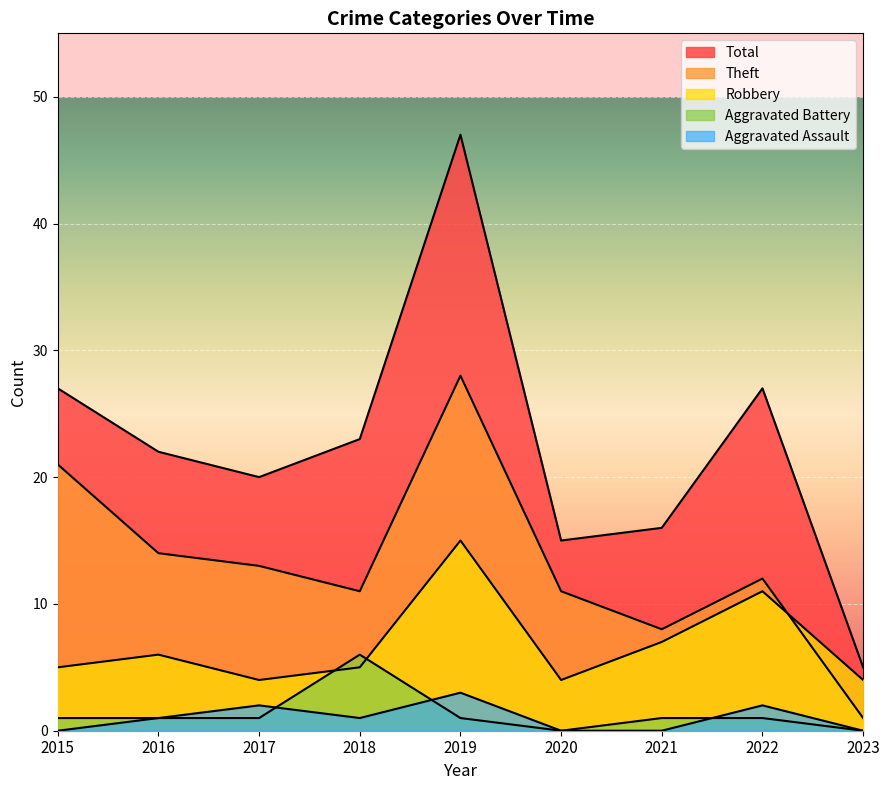

How many lines are shown in the chart?

5